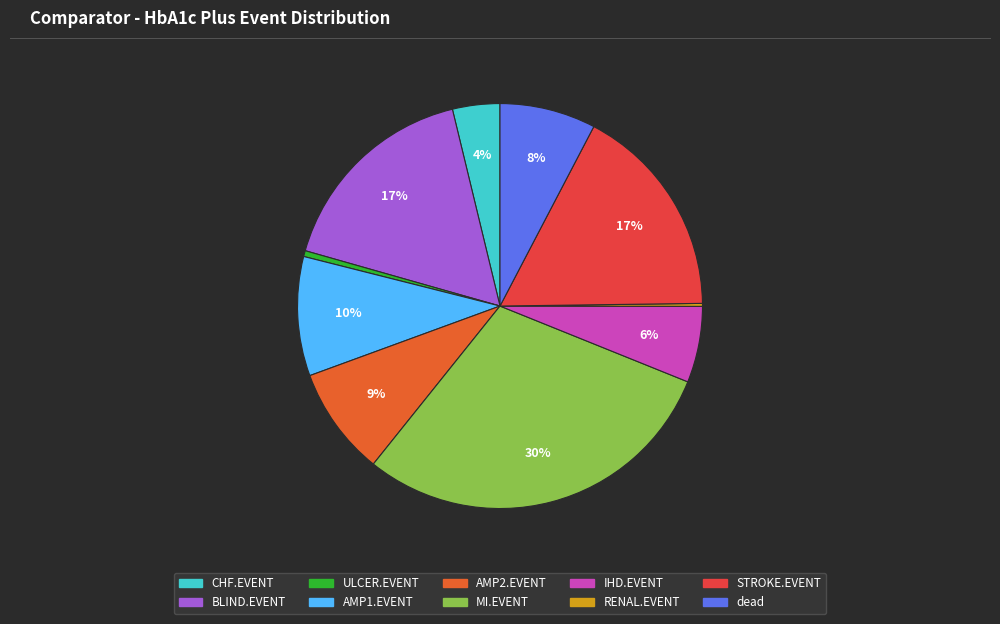

Rank the categories by value from lowest to highest.

RENAL.EVENT, ULCER.EVENT, CHF.EVENT, IHD.EVENT, dead, AMP2.EVENT, AMP1.EVENT, BLIND.EVENT, STROKE.EVENT, MI.EVENT